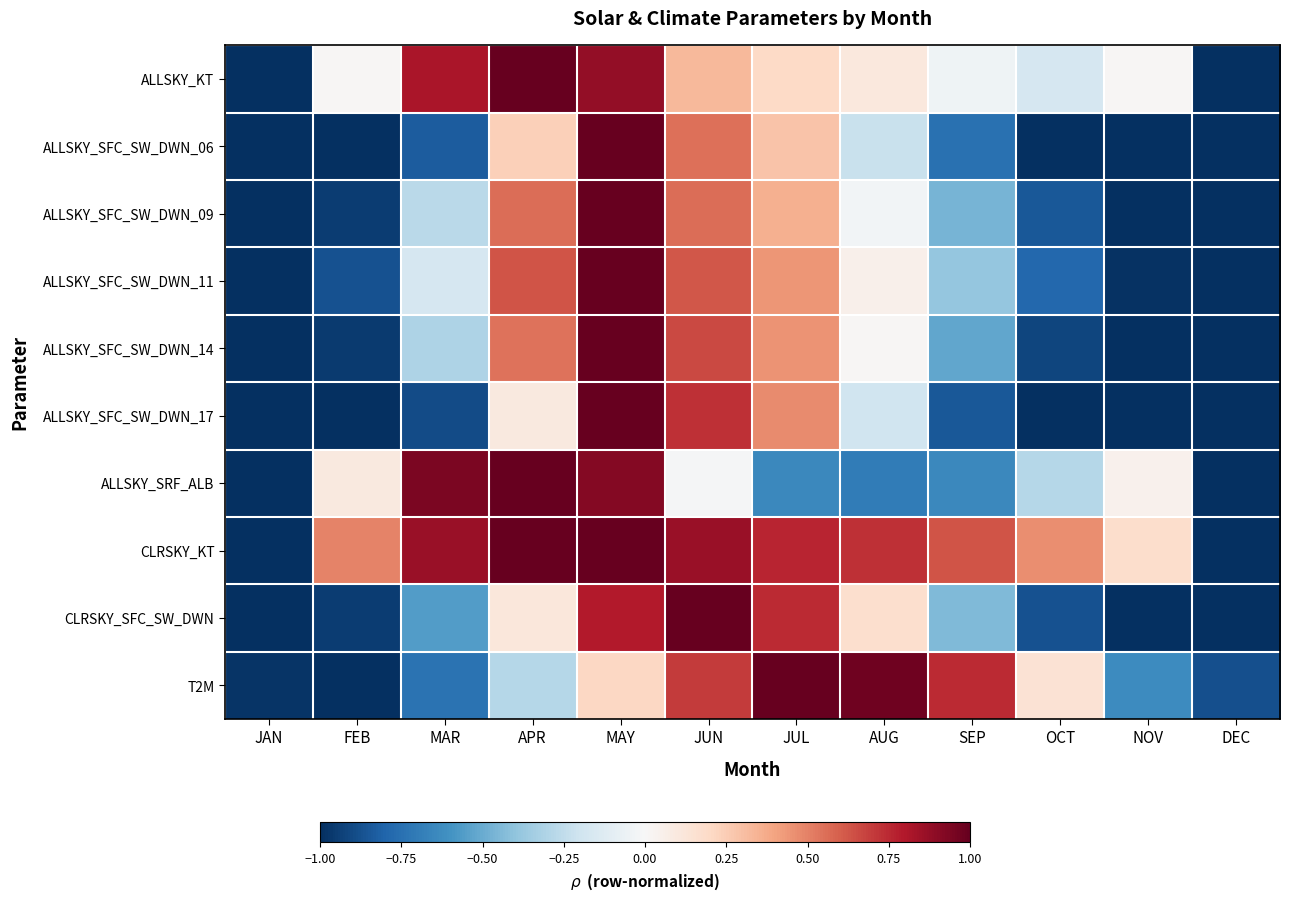

Reading left to right, list all the values displayed in this chart.

ALLSKY_KT: JAN=-1.0	FEB=0.0	MAR=0.8	APR=1.0	MAY=0.9	JUN=0.3	JUL=0.2	AUG=0.1	SEP=-0.0	OCT=-0.2	NOV=0.0	DEC=-1.0
ALLSKY_SFC_SW_DWN_06: JAN=-1.0	FEB=-1.0	MAR=-0.8	APR=0.2	MAY=1.0	JUN=0.5	JUL=0.3	AUG=-0.2	SEP=-0.7	OCT=-1.0	NOV=-1.0	DEC=-1.0
ALLSKY_SFC_SW_DWN_09: JAN=-1.0	FEB=-1.0	MAR=-0.3	APR=0.6	MAY=1.0	JUN=0.6	JUL=0.4	AUG=-0.0	SEP=-0.5	OCT=-0.8	NOV=-1.0	DEC=-1.0
ALLSKY_SFC_SW_DWN_11: JAN=-1.0	FEB=-0.9	MAR=-0.2	APR=0.6	MAY=1.0	JUN=0.6	JUL=0.4	AUG=0.1	SEP=-0.4	OCT=-0.8	NOV=-1.0	DEC=-1.0
ALLSKY_SFC_SW_DWN_14: JAN=-1.0	FEB=-1.0	MAR=-0.3	APR=0.5	MAY=1.0	JUN=0.7	JUL=0.4	AUG=0.0	SEP=-0.5	OCT=-0.9	NOV=-1.0	DEC=-1.0
ALLSKY_SFC_SW_DWN_17: JAN=-1.0	FEB=-1.0	MAR=-0.9	APR=0.1	MAY=1.0	JUN=0.7	JUL=0.5	AUG=-0.2	SEP=-0.9	OCT=-1.0	NOV=-1.0	DEC=-1.0
ALLSKY_SRF_ALB: JAN=-1.0	FEB=0.1	MAR=0.9	APR=1.0	MAY=0.9	JUN=-0.0	JUL=-0.6	AUG=-0.7	SEP=-0.6	OCT=-0.3	NOV=0.0	DEC=-1.0
CLRSKY_KT: JAN=-1.0	FEB=0.5	MAR=0.9	APR=1.0	MAY=1.0	JUN=0.9	JUL=0.8	AUG=0.7	SEP=0.6	OCT=0.5	NOV=0.2	DEC=-1.0
CLRSKY_SFC_SW_DWN: JAN=-1.0	FEB=-0.9	MAR=-0.6	APR=0.1	MAY=0.8	JUN=1.0	JUL=0.7	AUG=0.2	SEP=-0.4	OCT=-0.9	NOV=-1.0	DEC=-1.0
T2M: JAN=-1.0	FEB=-1.0	MAR=-0.7	APR=-0.3	MAY=0.2	JUN=0.7	JUL=1.0	AUG=1.0	SEP=0.7	OCT=0.1	NOV=-0.6	DEC=-0.9